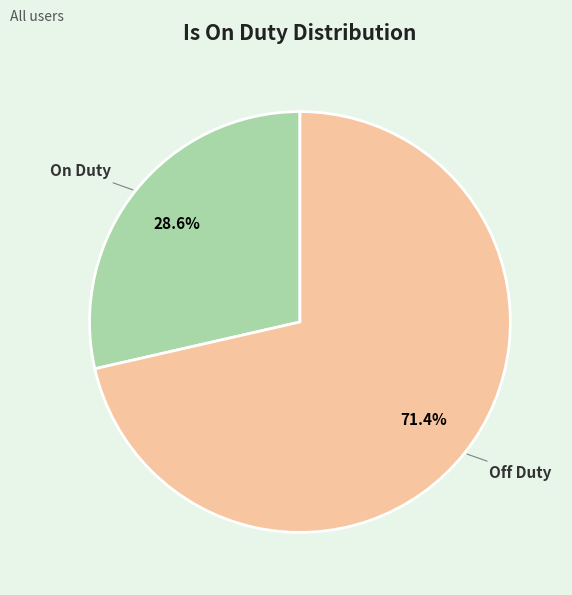

How many slices are in this pie chart?

2